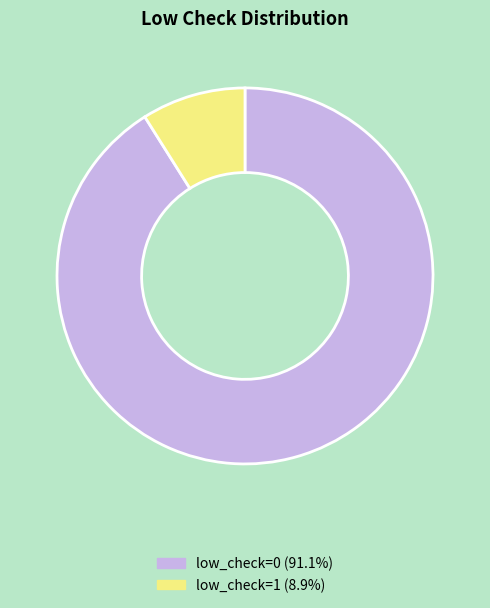

Which has a higher value, low_check=1 or low_check=0?

low_check=0